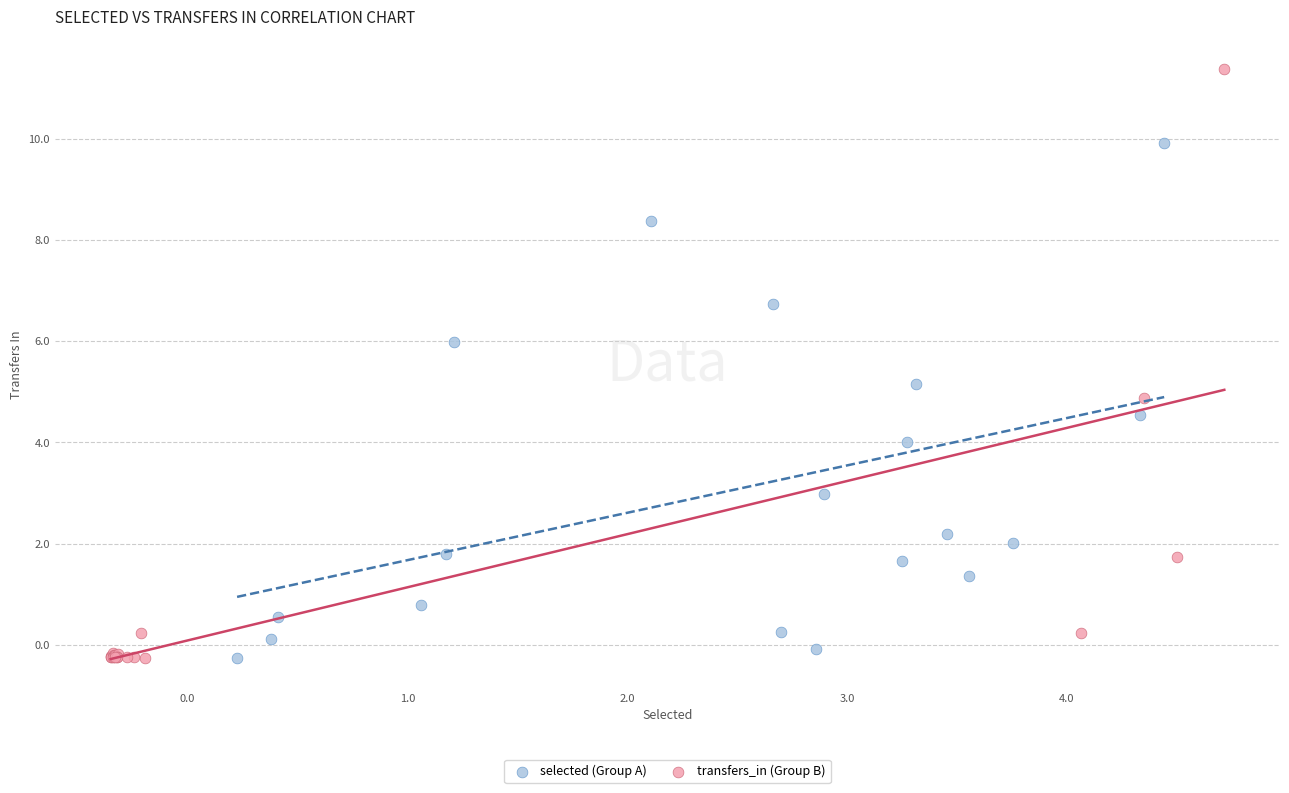

Which series reaches the maximum Y coordinate?

transfers_in (Group B)